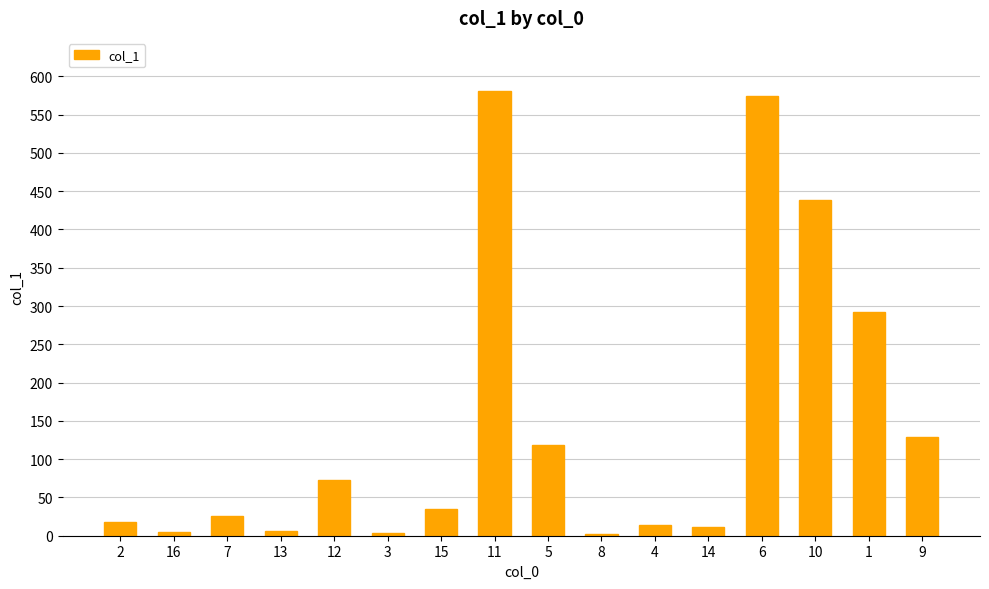

What is the greatest value displayed?

580.5